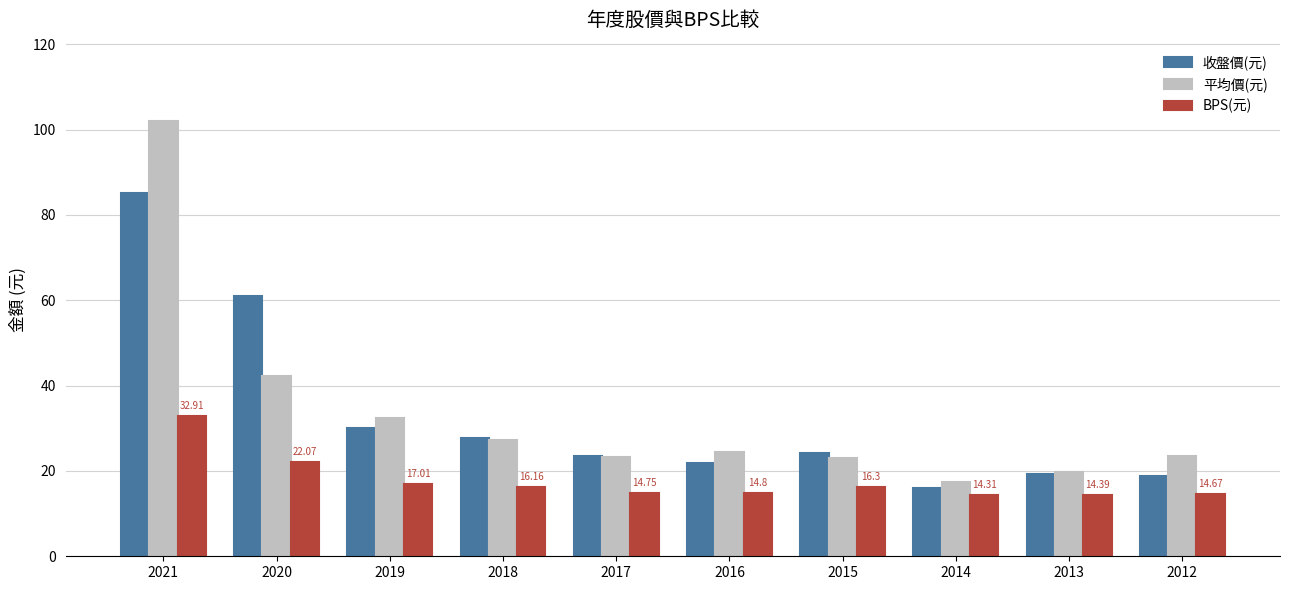

What is the spread (max minus min) of values at 2016?

9.6